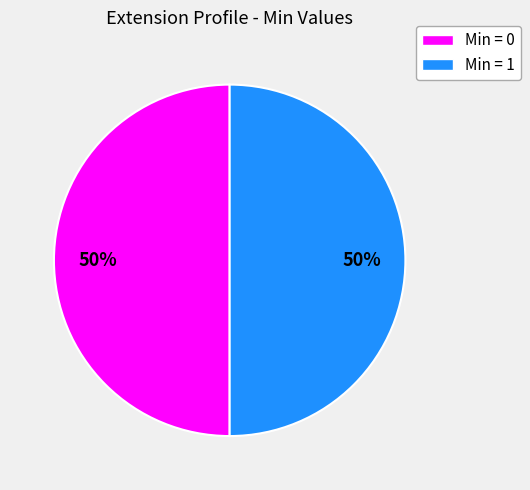

To the nearest percent, what is the average slice percentage?

50%